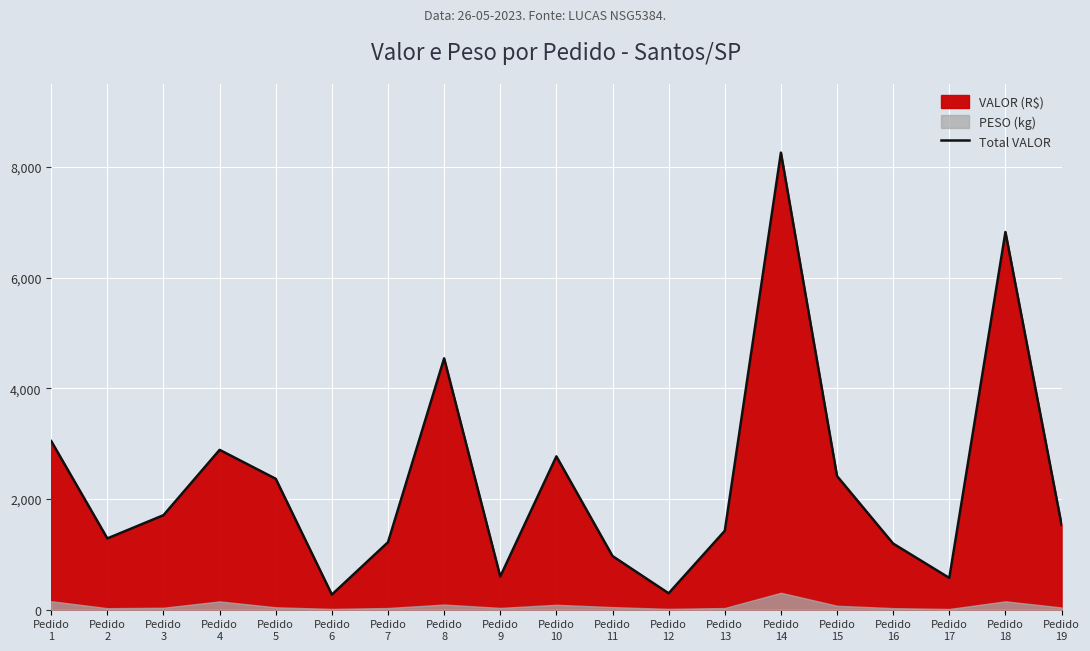

Does the chart display data point markers on the line(s)?

No